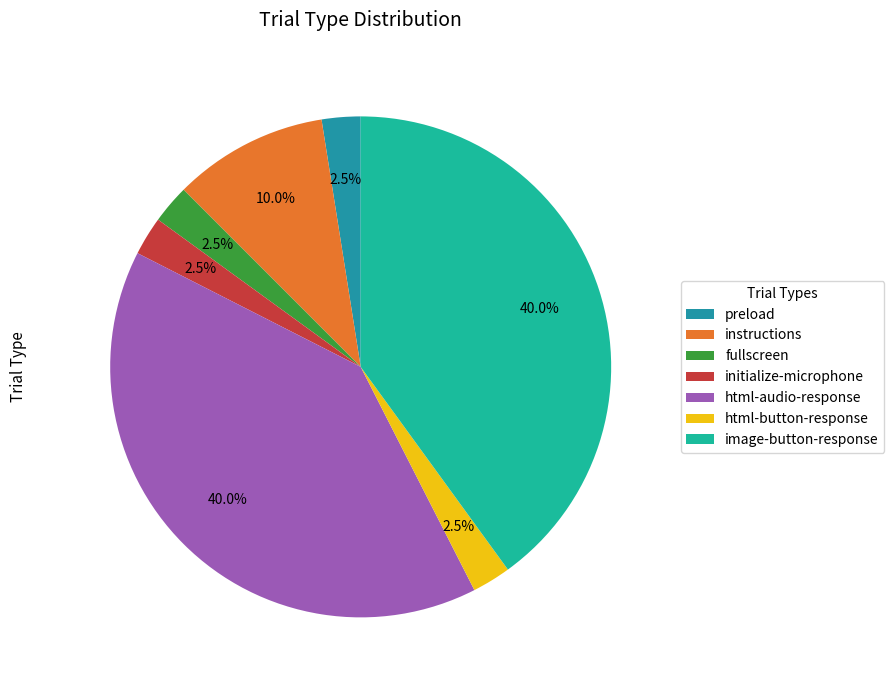

Rank the categories by value from highest to lowest.

html-audio-response, image-button-response, instructions, preload, fullscreen, initialize-microphone, html-button-response